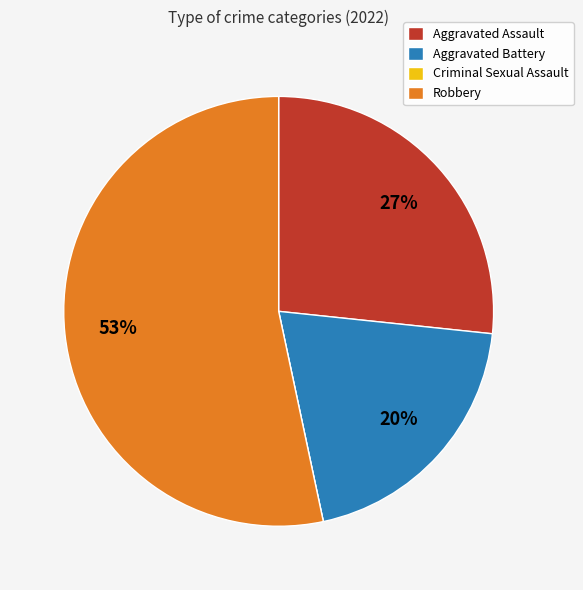

What is the largest slice in the pie chart?

Robbery